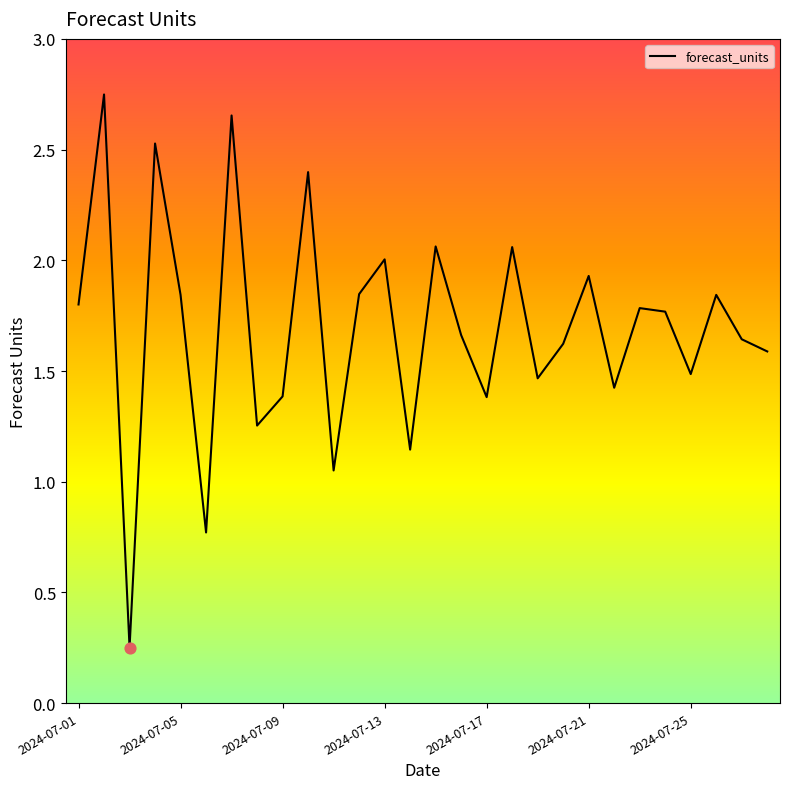

Is this an area chart (filled region under the line)?

No